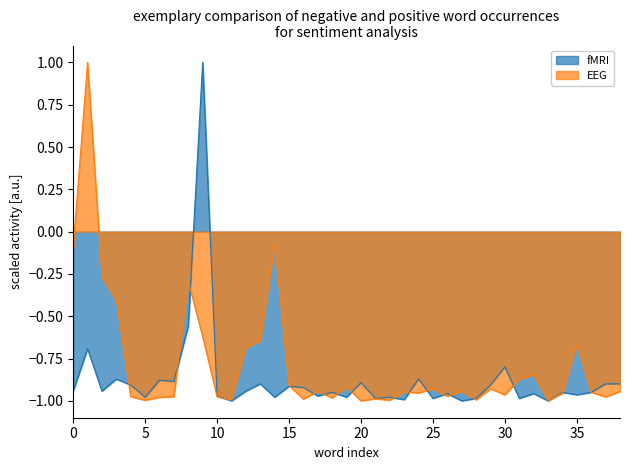

Which series has the widest spread of values?

fMRI